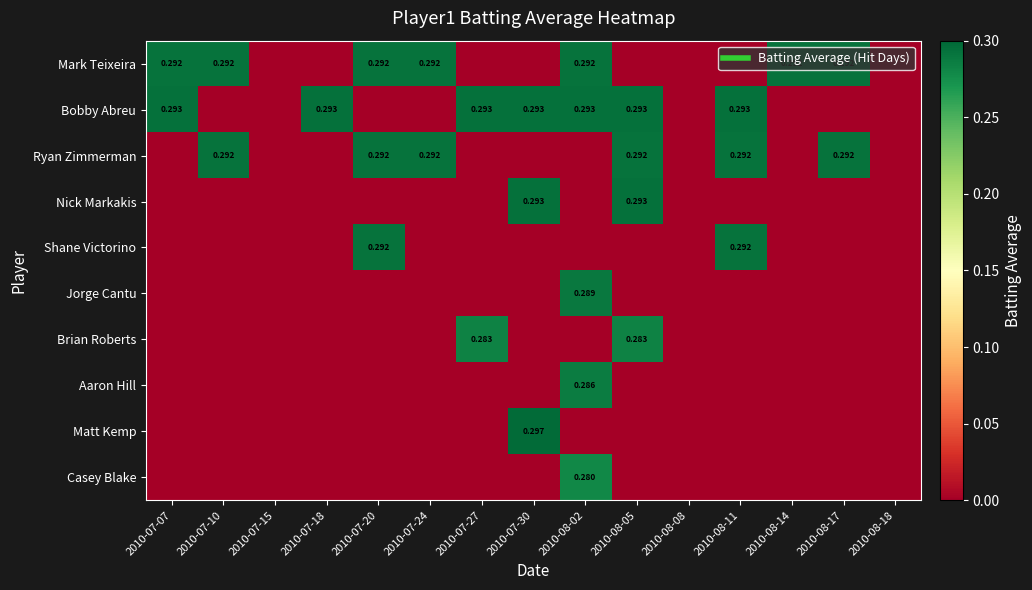

Read the Ryan Zimmerman value at 2010-08-11.

0.3